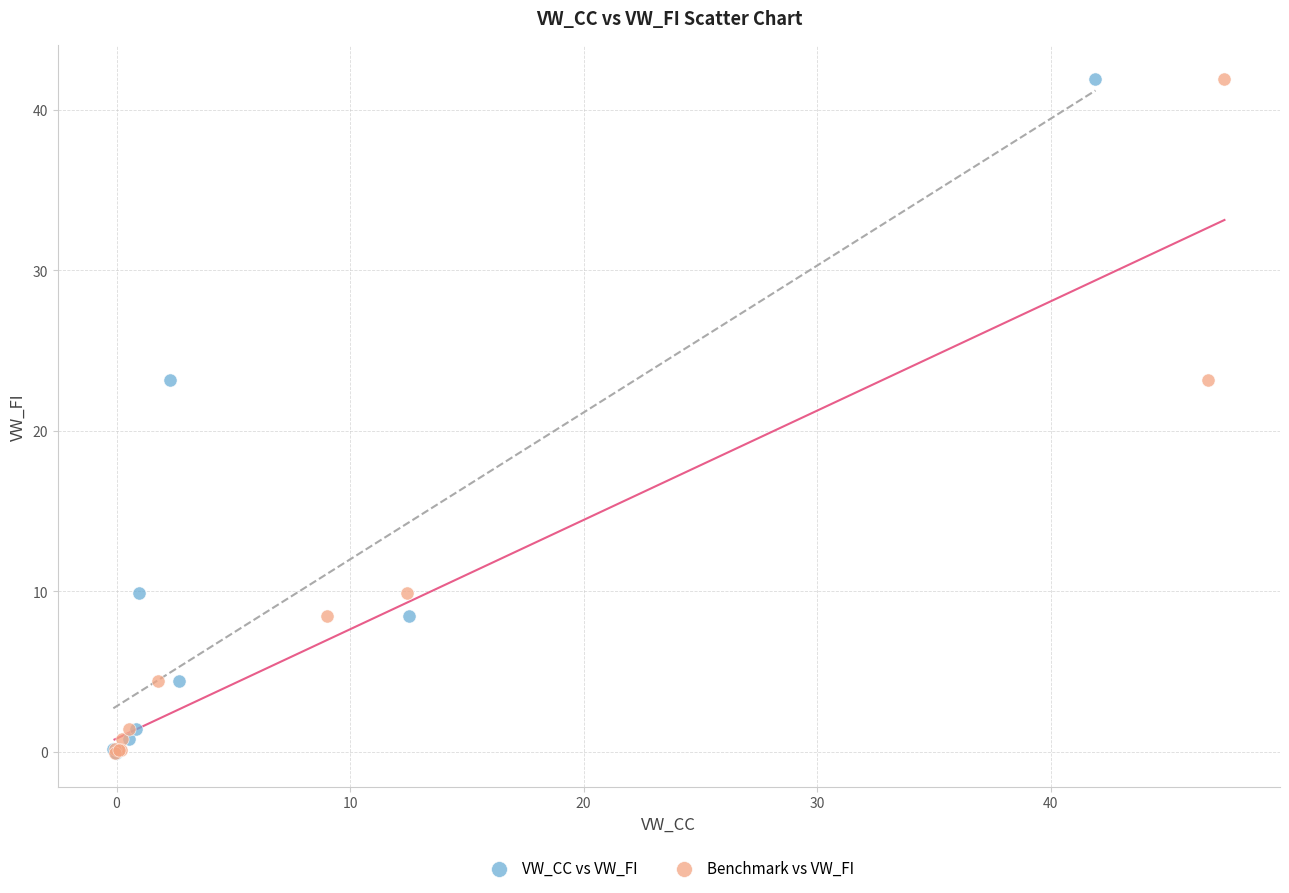

What are all the series names shown in the legend?

VW_CC vs VW_FI, Benchmark vs VW_FI